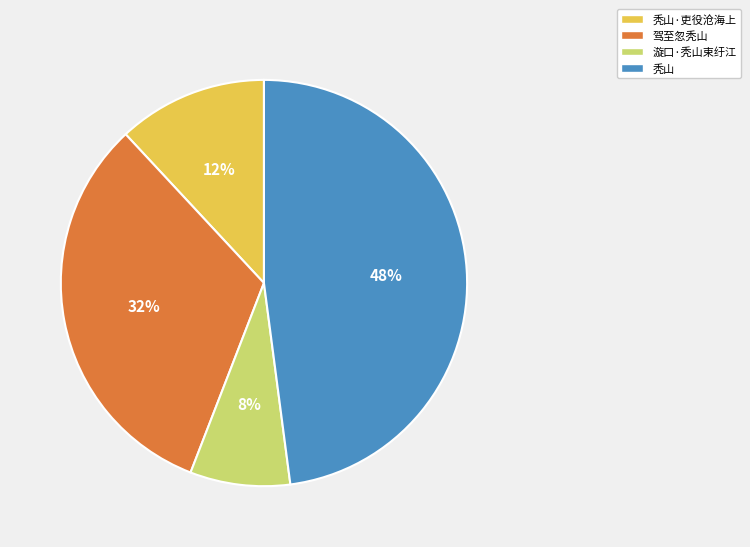

Between 秃山·吏役沧海上 and 漩口·秃山束纡江, which is larger?

秃山·吏役沧海上